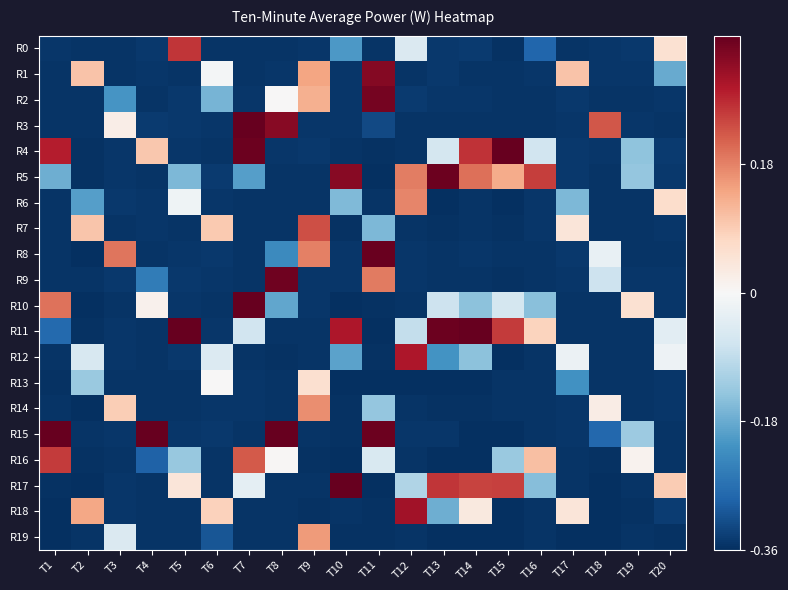

Reading left to right, extract all data points from this chart.

R0: T1=-0.4	T2=-0.4	T3=-0.4	T4=-0.3	T5=0.3	T6=-0.4	T7=-0.4	T8=-0.4	T9=-0.3	T10=-0.2	T11=-0.4	T12=-0.1	T13=-0.3	T14=-0.3	T15=-0.4	T16=-0.3	T17=-0.4	T18=-0.3	T19=-0.3	T20=0.1
R1: T1=-0.4	T2=0.1	T3=-0.4	T4=-0.3	T5=-0.4	T6=-0.0	T7=-0.4	T8=-0.4	T9=0.1	T10=-0.4	T11=0.3	T12=-0.4	T13=-0.3	T14=-0.4	T15=-0.4	T16=-0.3	T17=0.1	T18=-0.3	T19=-0.3	T20=-0.2
R2: T1=-0.4	T2=-0.4	T3=-0.2	T4=-0.4	T5=-0.3	T6=-0.2	T7=-0.4	T8=0.0	T9=0.1	T10=-0.3	T11=0.3	T12=-0.3	T13=-0.4	T14=-0.3	T15=-0.4	T16=-0.4	T17=-0.3	T18=-0.4	T19=-0.4	T20=-0.4
R3: T1=-0.4	T2=-0.4	T3=0.0	T4=-0.3	T5=-0.3	T6=-0.3	T7=0.6	T8=0.3	T9=-0.3	T10=-0.4	T11=-0.3	T12=-0.4	T13=-0.4	T14=-0.4	T15=-0.4	T16=-0.4	T17=-0.4	T18=0.2	T19=-0.3	T20=-0.4
R4: T1=0.3	T2=-0.4	T3=-0.4	T4=0.1	T5=-0.3	T6=-0.4	T7=0.4	T8=-0.4	T9=-0.3	T10=-0.4	T11=-0.4	T12=-0.4	T13=-0.1	T14=0.3	T15=0.4	T16=-0.1	T17=-0.3	T18=-0.3	T19=-0.1	T20=-0.3
R5: T1=-0.2	T2=-0.4	T3=-0.3	T4=-0.4	T5=-0.2	T6=-0.3	T7=-0.2	T8=-0.4	T9=-0.4	T10=0.3	T11=-0.4	T12=0.2	T13=0.4	T14=0.2	T15=0.1	T16=0.2	T17=-0.3	T18=-0.4	T19=-0.1	T20=-0.3
R6: T1=-0.4	T2=-0.2	T3=-0.3	T4=-0.4	T5=-0.0	T6=-0.4	T7=-0.4	T8=-0.4	T9=-0.4	T10=-0.2	T11=-0.4	T12=0.2	T13=-0.4	T14=-0.4	T15=-0.4	T16=-0.4	T17=-0.2	T18=-0.4	T19=-0.4	T20=0.1
R7: T1=-0.4	T2=0.1	T3=-0.4	T4=-0.4	T5=-0.4	T6=0.1	T7=-0.4	T8=-0.4	T9=0.2	T10=-0.4	T11=-0.2	T12=-0.4	T13=-0.4	T14=-0.4	T15=-0.4	T16=-0.3	T17=0.0	T18=-0.4	T19=-0.4	T20=-0.4
R8: T1=-0.4	T2=-0.4	T3=0.2	T4=-0.4	T5=-0.4	T6=-0.3	T7=-0.4	T8=-0.2	T9=0.2	T10=-0.4	T11=0.4	T12=-0.3	T13=-0.4	T14=-0.3	T15=-0.4	T16=-0.4	T17=-0.3	T18=-0.0	T19=-0.4	T20=-0.4
R9: T1=-0.4	T2=-0.4	T3=-0.3	T4=-0.3	T5=-0.3	T6=-0.3	T7=-0.4	T8=0.4	T9=-0.4	T10=-0.4	T11=0.2	T12=-0.3	T13=-0.4	T14=-0.4	T15=-0.4	T16=-0.4	T17=-0.3	T18=-0.1	T19=-0.4	T20=-0.4
R10: T1=0.2	T2=-0.4	T3=-0.4	T4=0.0	T5=-0.4	T6=-0.4	T7=0.5	T8=-0.2	T9=-0.4	T10=-0.4	T11=-0.4	T12=-0.4	T13=-0.1	T14=-0.1	T15=-0.1	T16=-0.2	T17=-0.4	T18=-0.4	T19=0.1	T20=-0.4
R11: T1=-0.3	T2=-0.4	T3=-0.4	T4=-0.4	T5=0.5	T6=-0.4	T7=-0.1	T8=-0.4	T9=-0.4	T10=0.3	T11=-0.4	T12=-0.1	T13=0.4	T14=0.4	T15=0.3	T16=0.1	T17=-0.4	T18=-0.4	T19=-0.4	T20=-0.0
R12: T1=-0.4	T2=-0.1	T3=-0.4	T4=-0.4	T5=-0.3	T6=-0.0	T7=-0.4	T8=-0.4	T9=-0.4	T10=-0.2	T11=-0.4	T12=0.3	T13=-0.2	T14=-0.1	T15=-0.4	T16=-0.4	T17=-0.0	T18=-0.4	T19=-0.4	T20=-0.0
R13: T1=-0.4	T2=-0.1	T3=-0.4	T4=-0.4	T5=-0.4	T6=0.0	T7=-0.3	T8=-0.4	T9=0.1	T10=-0.4	T11=-0.4	T12=-0.4	T13=-0.4	T14=-0.4	T15=-0.4	T16=-0.4	T17=-0.2	T18=-0.4	T19=-0.4	T20=-0.4
R14: T1=-0.4	T2=-0.4	T3=0.1	T4=-0.4	T5=-0.4	T6=-0.3	T7=-0.4	T8=-0.4	T9=0.2	T10=-0.4	T11=-0.1	T12=-0.4	T13=-0.4	T14=-0.4	T15=-0.4	T16=-0.4	T17=-0.3	T18=0.0	T19=-0.4	T20=-0.4
R15: T1=0.5	T2=-0.4	T3=-0.3	T4=1.5	T5=-0.4	T6=-0.3	T7=-0.4	T8=0.6	T9=-0.4	T10=-0.4	T11=0.4	T12=-0.4	T13=-0.3	T14=-0.4	T15=-0.4	T16=-0.4	T17=-0.4	T18=-0.3	T19=-0.1	T20=-0.4
R16: T1=0.3	T2=-0.4	T3=-0.4	T4=-0.3	T5=-0.1	T6=-0.4	T7=0.2	T8=0.0	T9=-0.4	T10=-0.4	T11=-0.1	T12=-0.4	T13=-0.4	T14=-0.4	T15=-0.1	T16=0.1	T17=-0.4	T18=-0.4	T19=0.0	T20=-0.4
R17: T1=-0.4	T2=-0.4	T3=-0.4	T4=-0.4	T5=0.0	T6=-0.4	T7=-0.0	T8=-0.4	T9=-0.4	T10=0.6	T11=-0.4	T12=-0.1	T13=0.3	T14=0.2	T15=0.2	T16=-0.2	T17=-0.4	T18=-0.4	T19=-0.4	T20=0.1
R18: T1=-0.4	T2=0.1	T3=-0.4	T4=-0.4	T5=-0.4	T6=0.1	T7=-0.4	T8=-0.4	T9=-0.4	T10=-0.4	T11=-0.4	T12=0.3	T13=-0.2	T14=0.0	T15=-0.4	T16=-0.4	T17=0.0	T18=-0.4	T19=-0.4	T20=-0.3
R19: T1=-0.4	T2=-0.4	T3=-0.1	T4=-0.4	T5=-0.4	T6=-0.3	T7=-0.4	T8=-0.4	T9=0.2	T10=-0.4	T11=-0.4	T12=-0.4	T13=-0.4	T14=-0.4	T15=-0.4	T16=-0.4	T17=-0.4	T18=-0.4	T19=-0.4	T20=-0.4